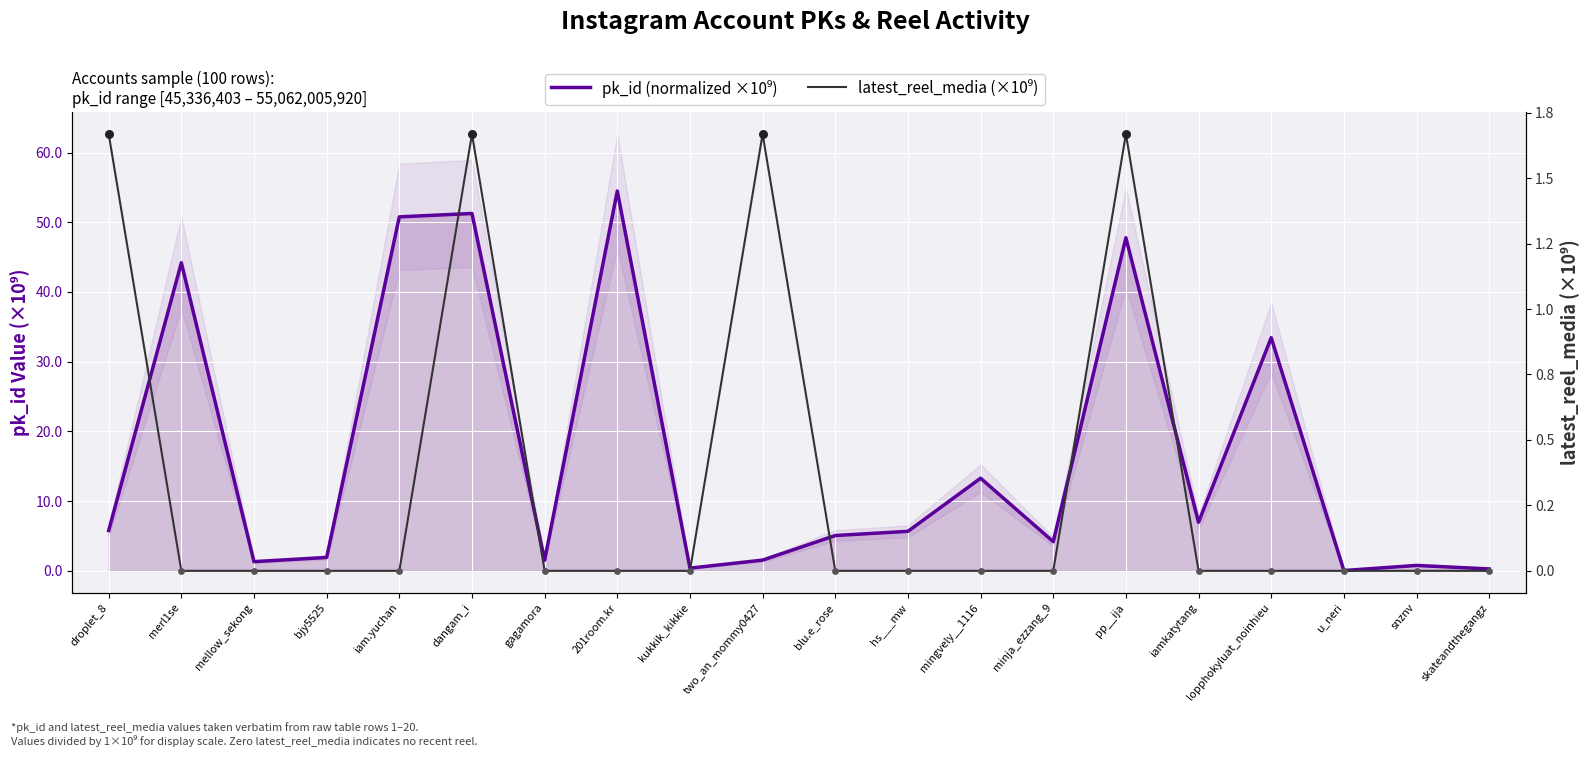

At how many categories does at least one series exceed 11?

7